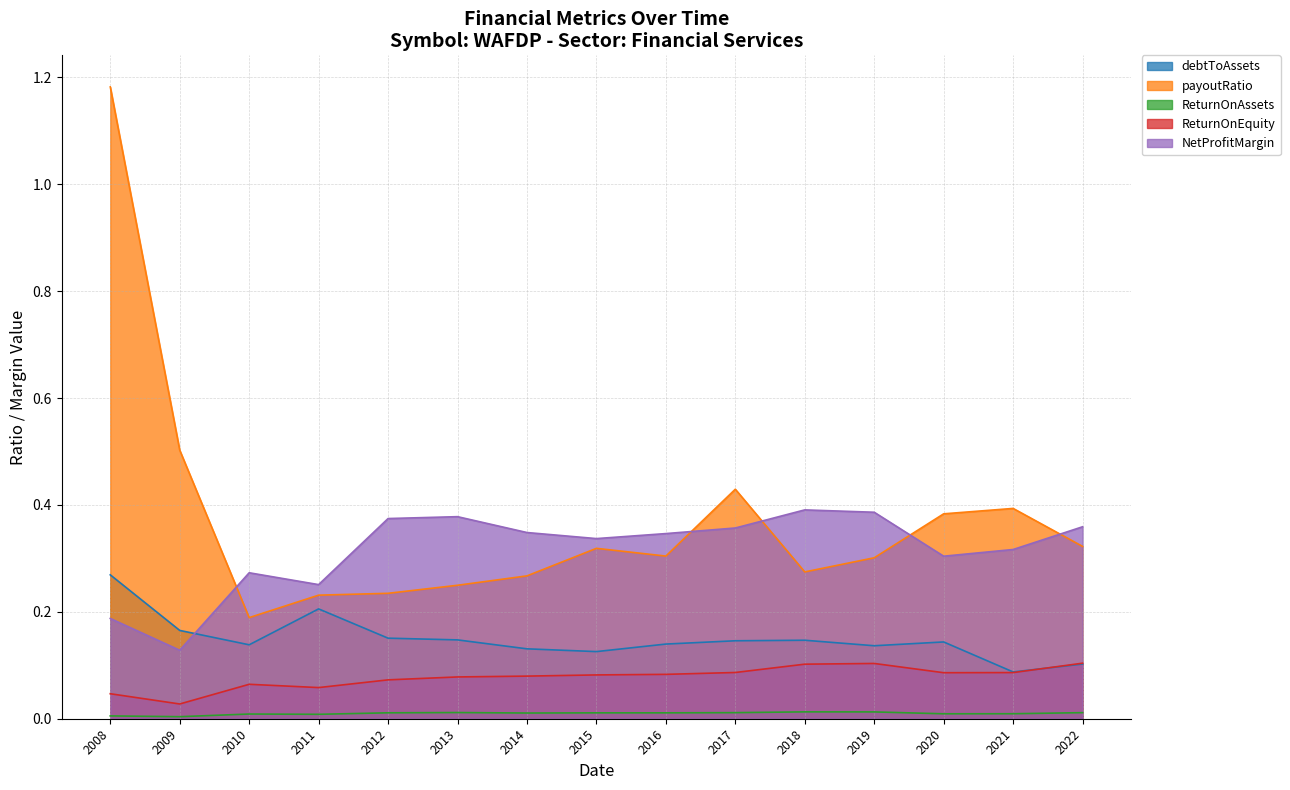

True or false: payoutRatio has a value of 0.3 at 2022.

True